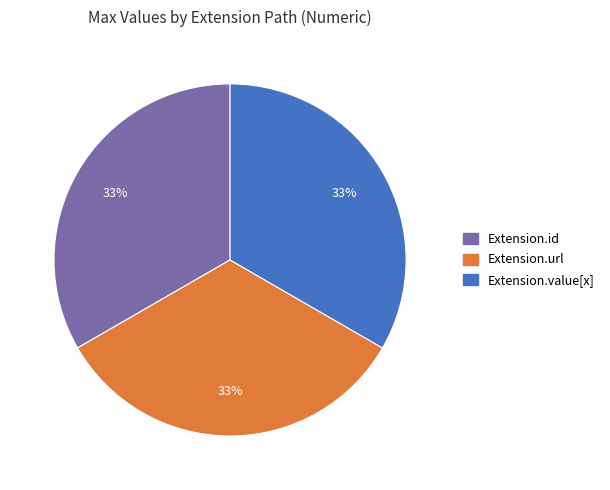

To the nearest percent, what is the average slice percentage?

33%